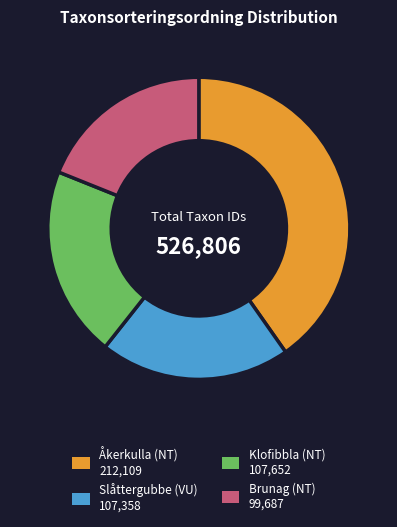

Is there any slice that represents more than half of the pie?

No